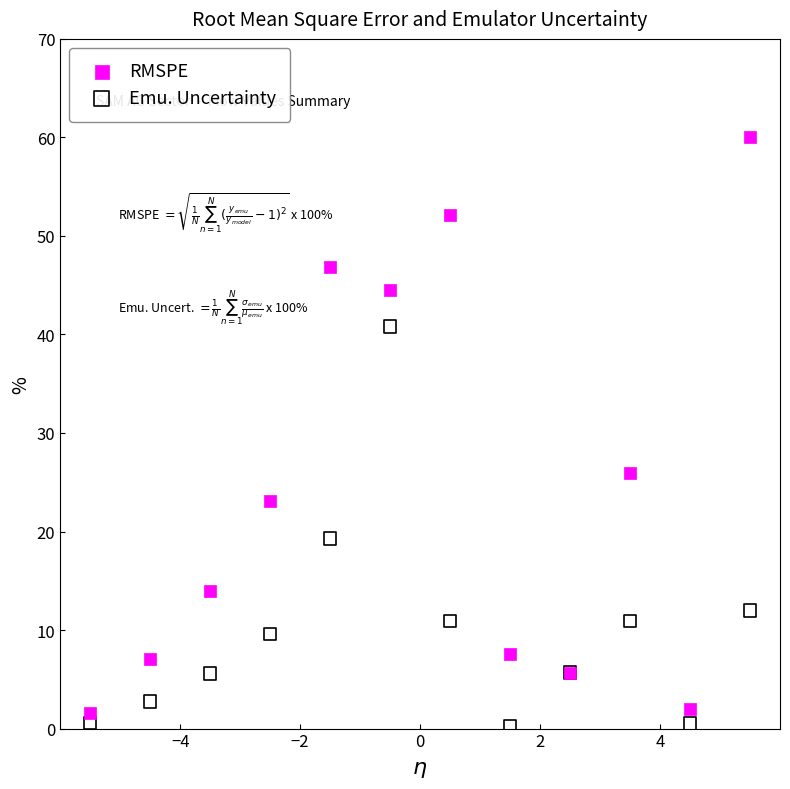

Which series reaches the maximum Y coordinate?

RMSPE